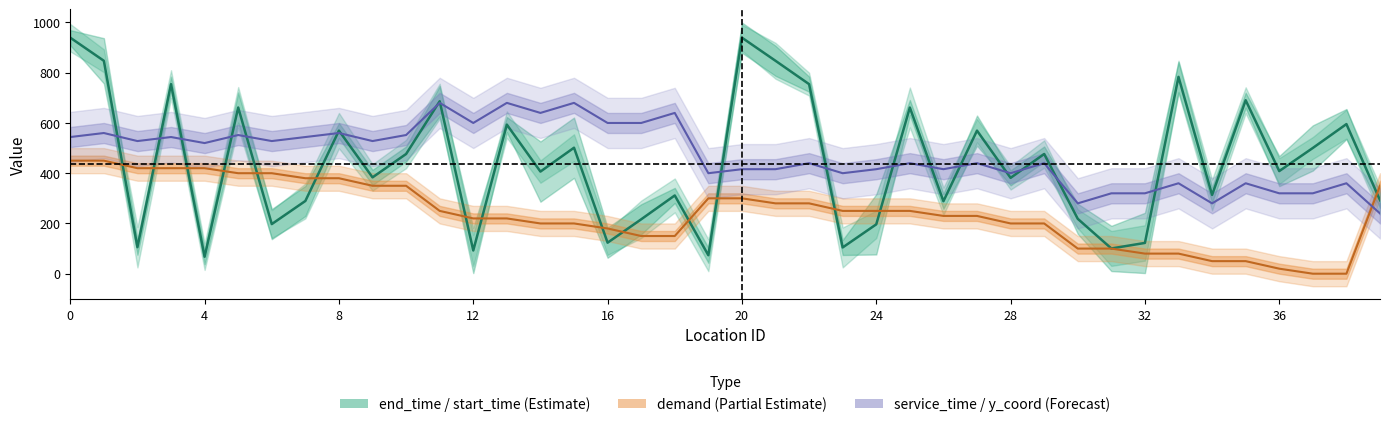

Which has a higher value, 32 or 8?

8